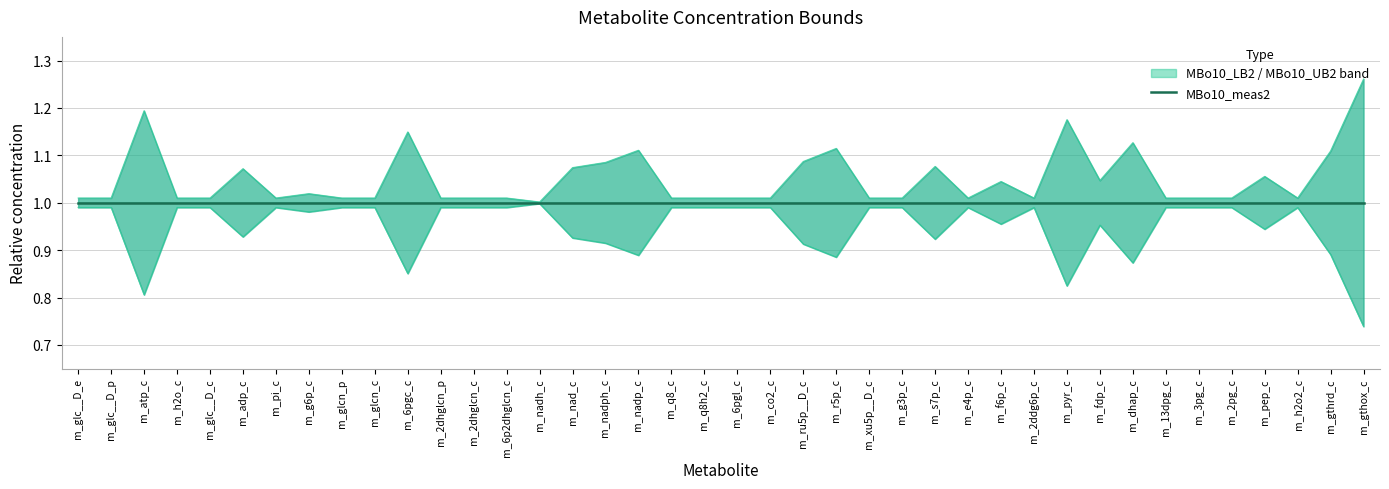

How many categories are shown in the chart?

40